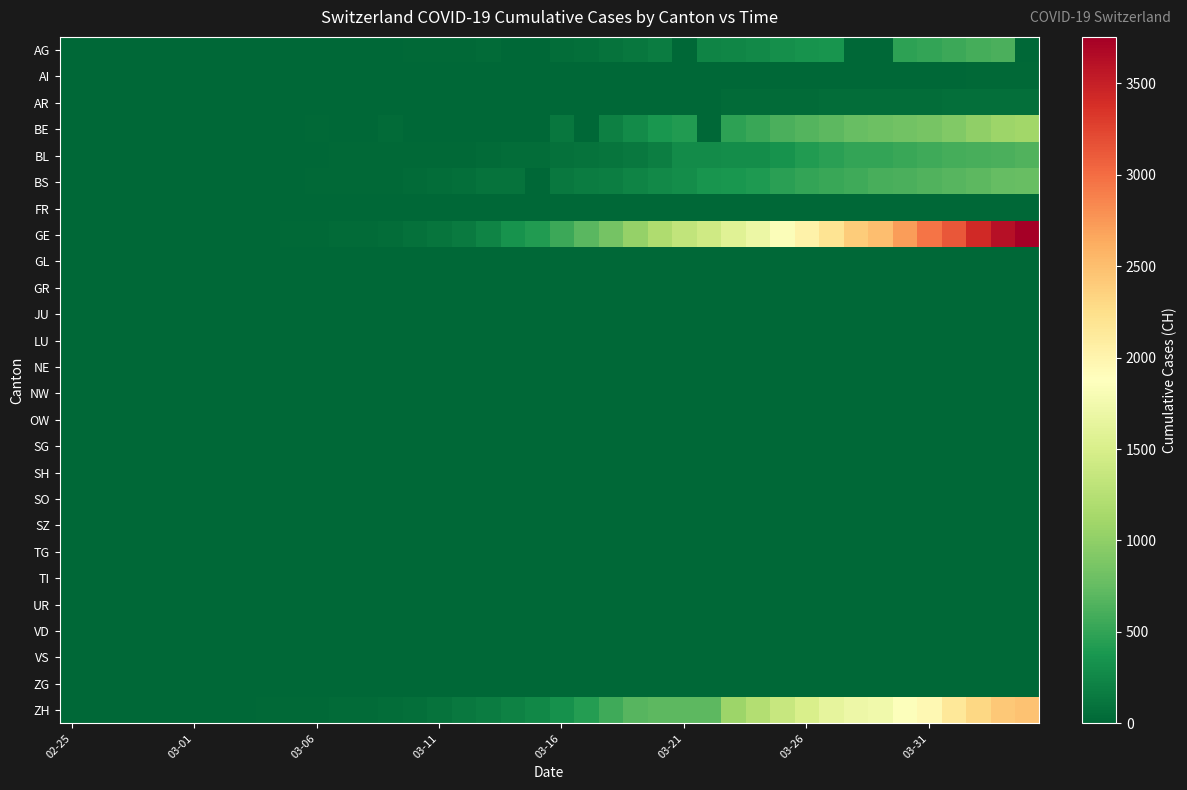

Which series has the largest range (max minus min)?

GE